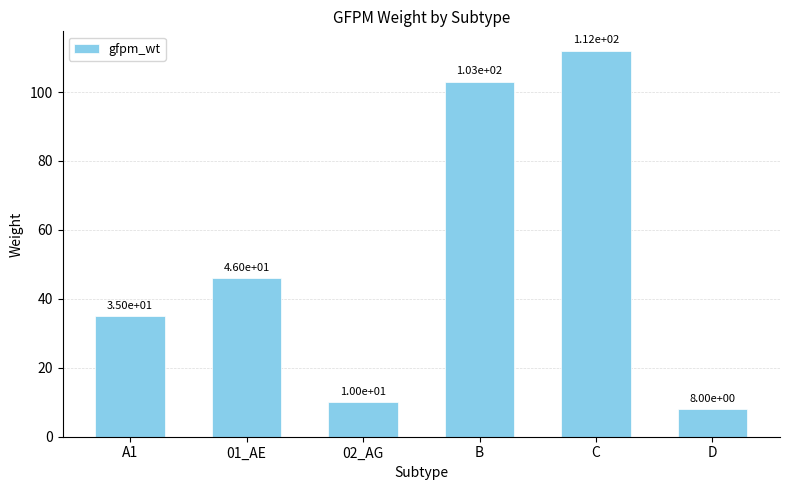

Is it true that the value at 02_AG is 10?

True